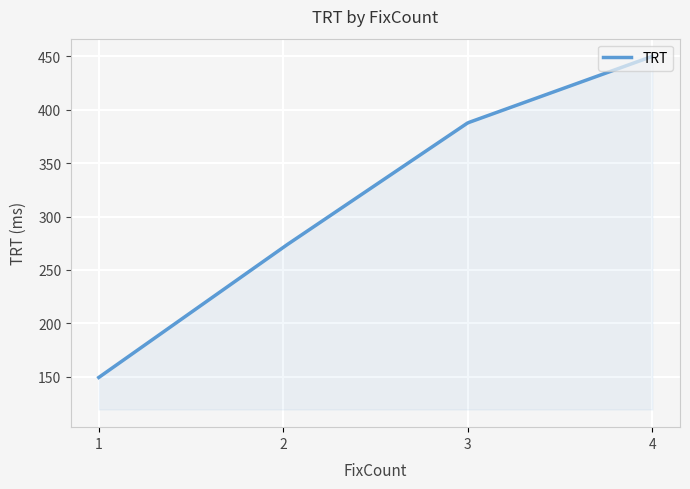

What is the maximum value shown in the chart?

450.0